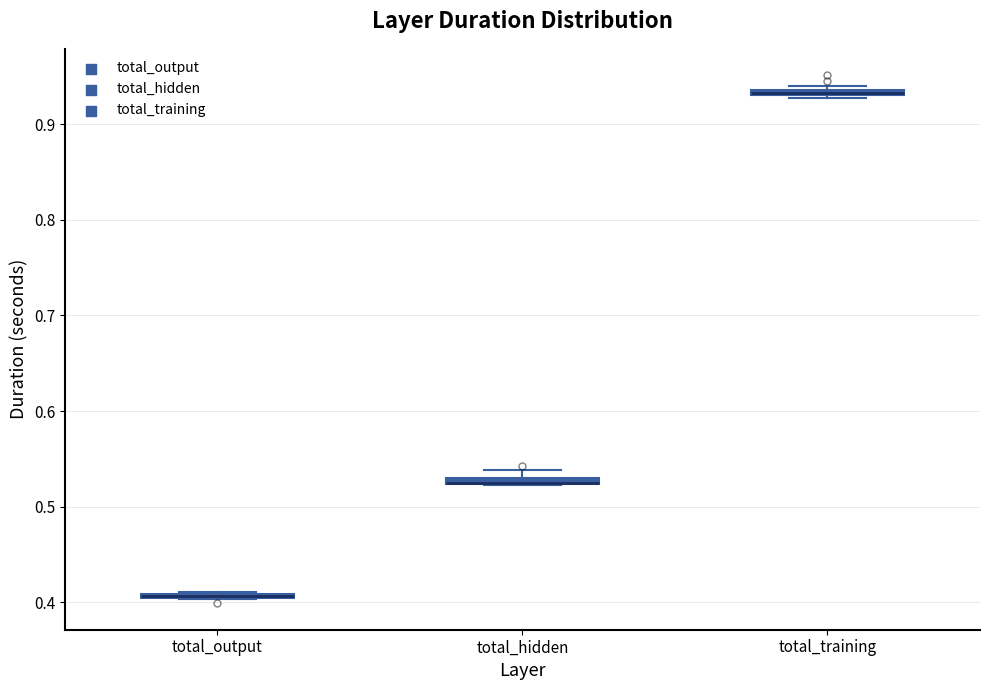

Where is the upper edge of the box for total_training on the y-axis? The values are not printed on the chart, so give them approximately, as read against the axis.

0.94